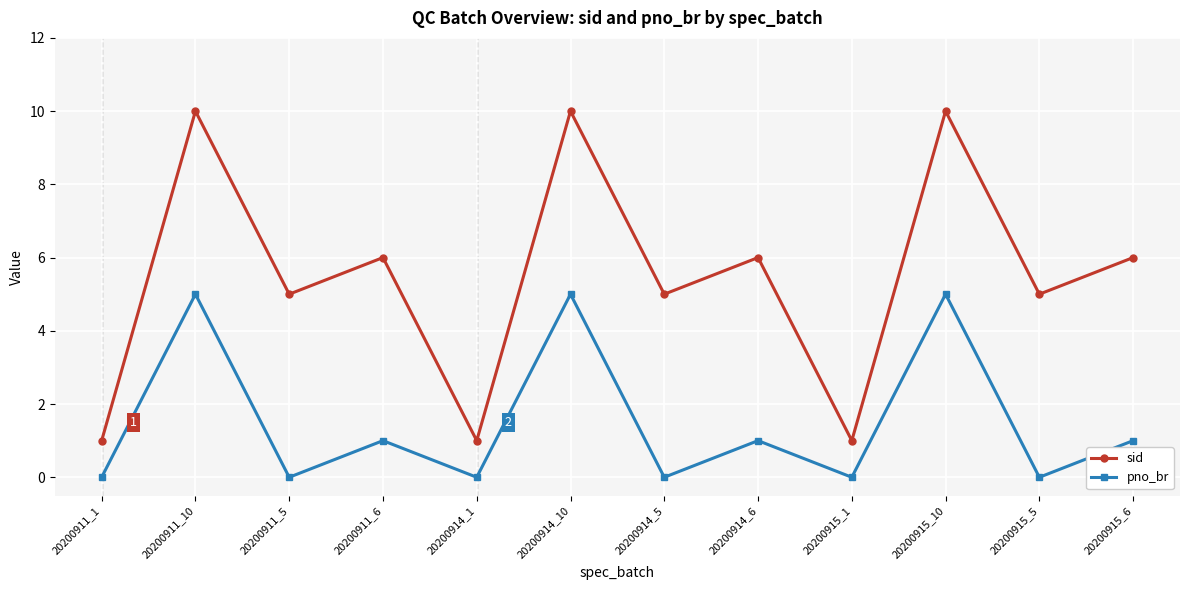

Reading left to right, extract all data points from this chart.

sid: 20200911_1=1	20200911_10=10	20200911_5=5	20200911_6=6	20200914_1=1	20200914_10=10	20200914_5=5	20200914_6=6	20200915_1=1	20200915_10=10	20200915_5=5	20200915_6=6
pno_br: 20200911_1=0	20200911_10=5	20200911_5=0	20200911_6=1	20200914_1=0	20200914_10=5	20200914_5=0	20200914_6=1	20200915_1=0	20200915_10=5	20200915_5=0	20200915_6=1